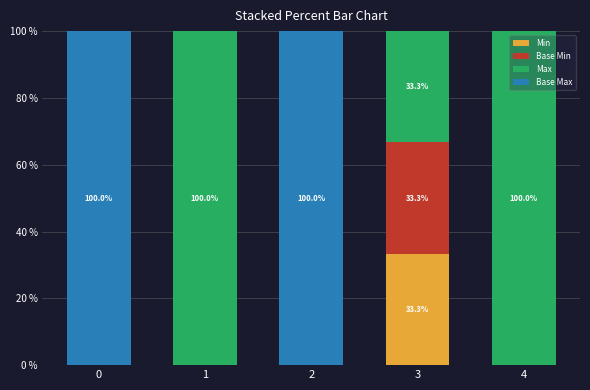

Is it true that Min equals -10.5 at 2?

False